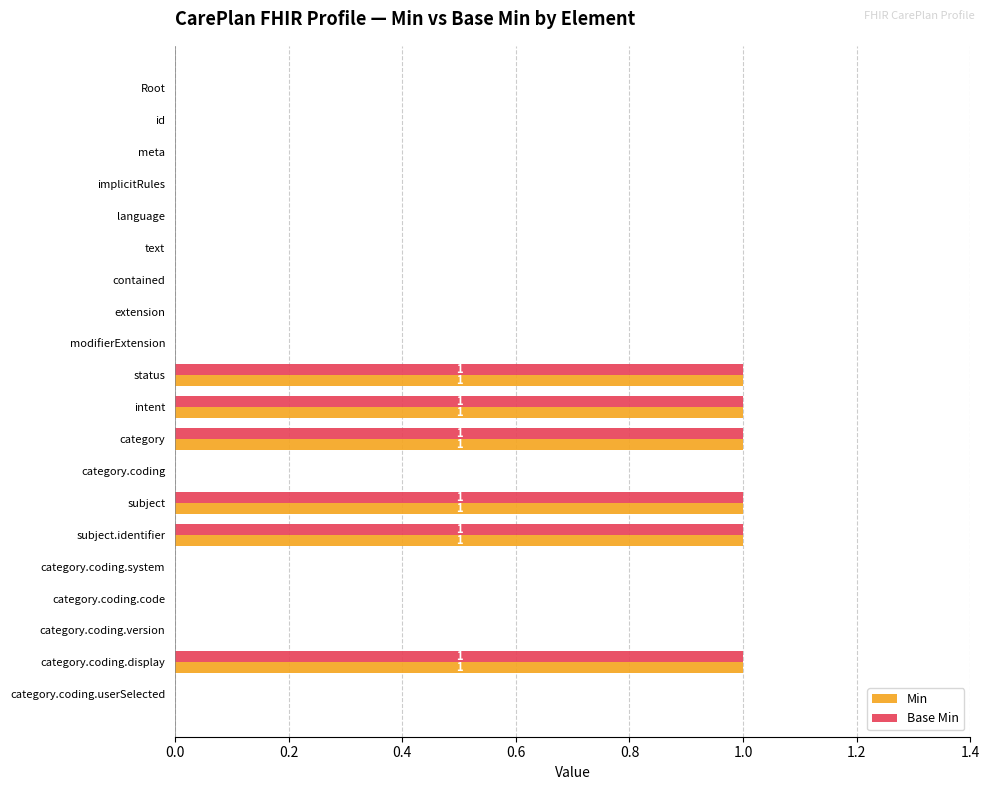

True or false: Base Min has a value of 1 at category.coding.display.

True